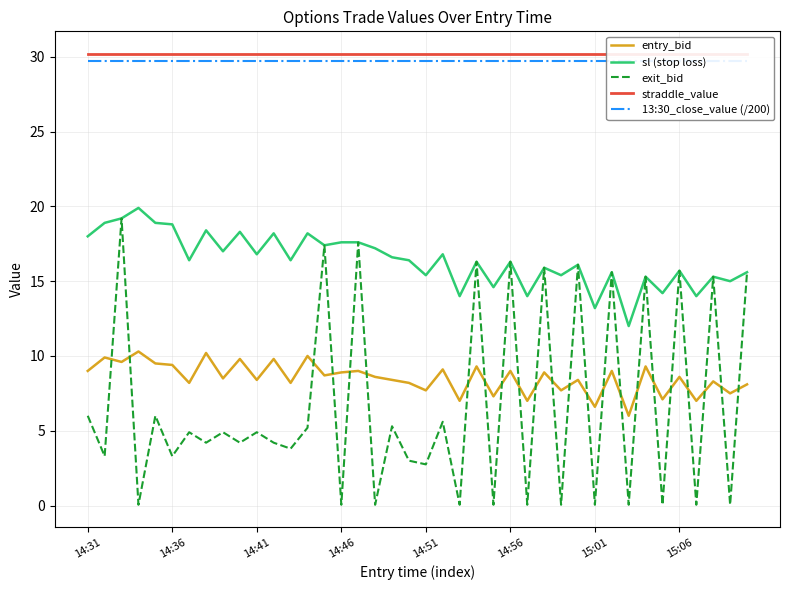

What is the sum of all 13:30_close_value (/200) values?

1190.3